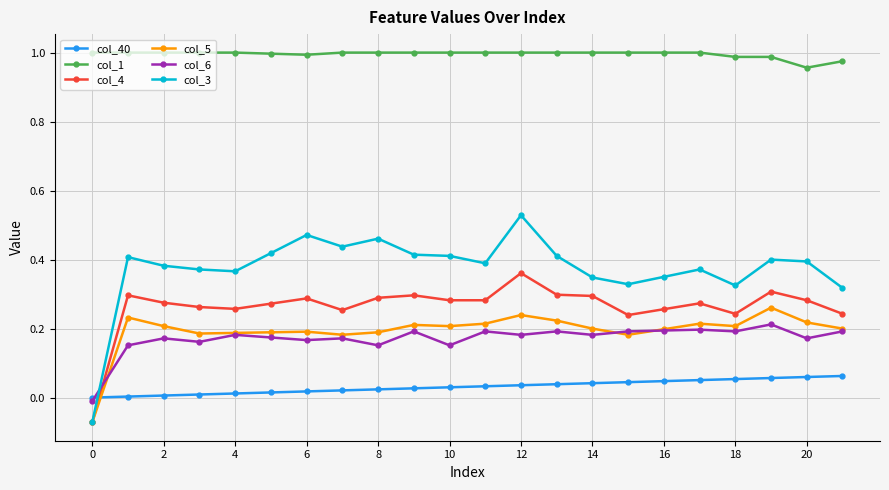

How many data points does each series have?

22